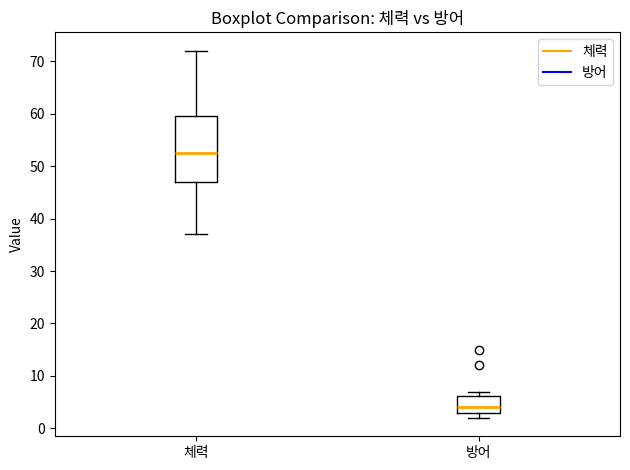

Which box is the tallest, from its lower edge to its upper edge?

체력